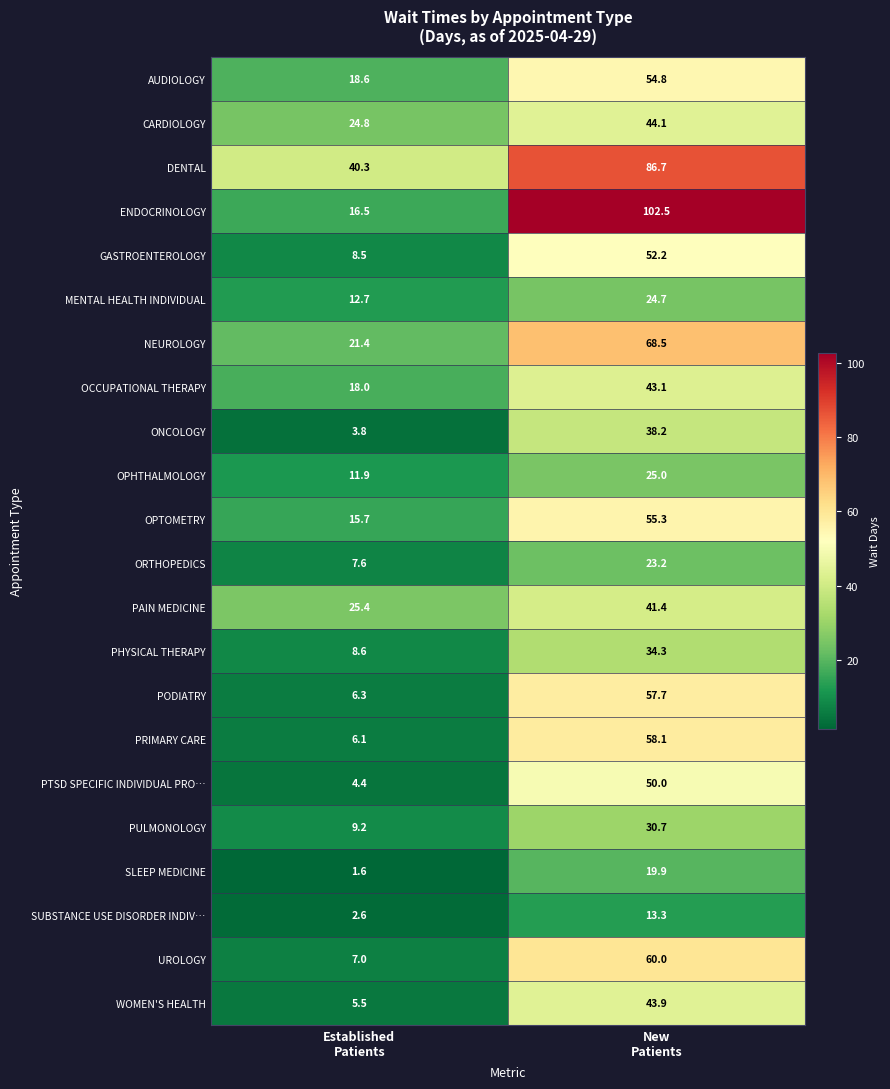

List the series in order of their peak value, highest first.

ENDOCRINOLOGY, DENTAL, NEUROLOGY, UROLOGY, PRIMARY CARE, PODIATRY, OPTOMETRY, AUDIOLOGY, GASTROENTEROLOGY, PTSD SPECIFIC INDIVIDUAL PRO…, CARDIOLOGY, WOMEN'S HEALTH, OCCUPATIONAL THERAPY, PAIN MEDICINE, ONCOLOGY, PHYSICAL THERAPY, PULMONOLOGY, OPHTHALMOLOGY, MENTAL HEALTH INDIVIDUAL, ORTHOPEDICS, SLEEP MEDICINE, SUBSTANCE USE DISORDER INDIV…